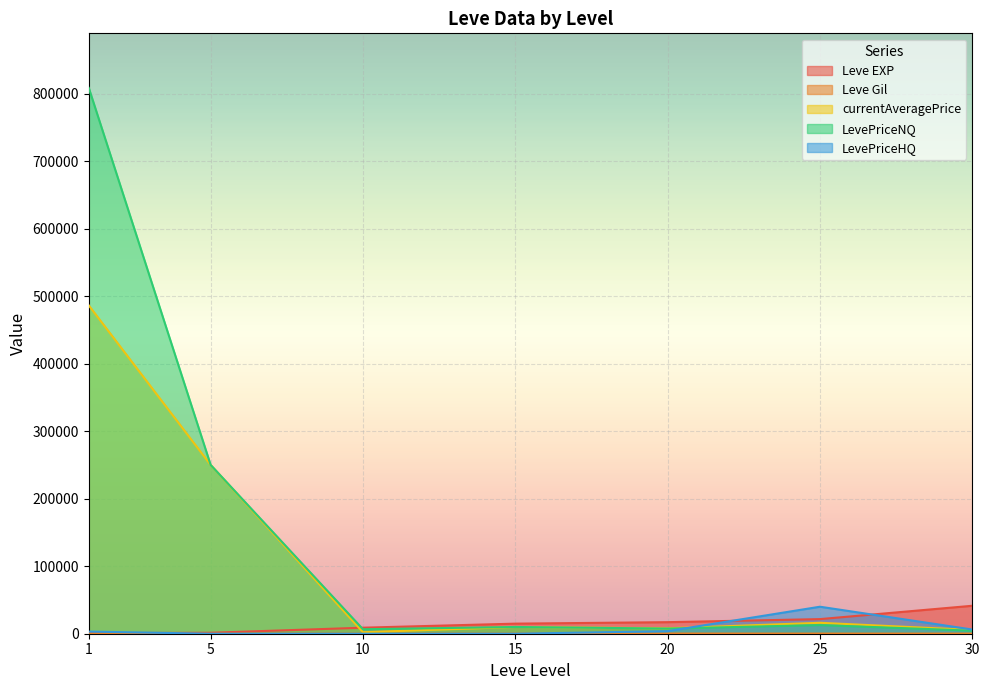

Which series has the largest range (max minus min)?

LevePriceNQ